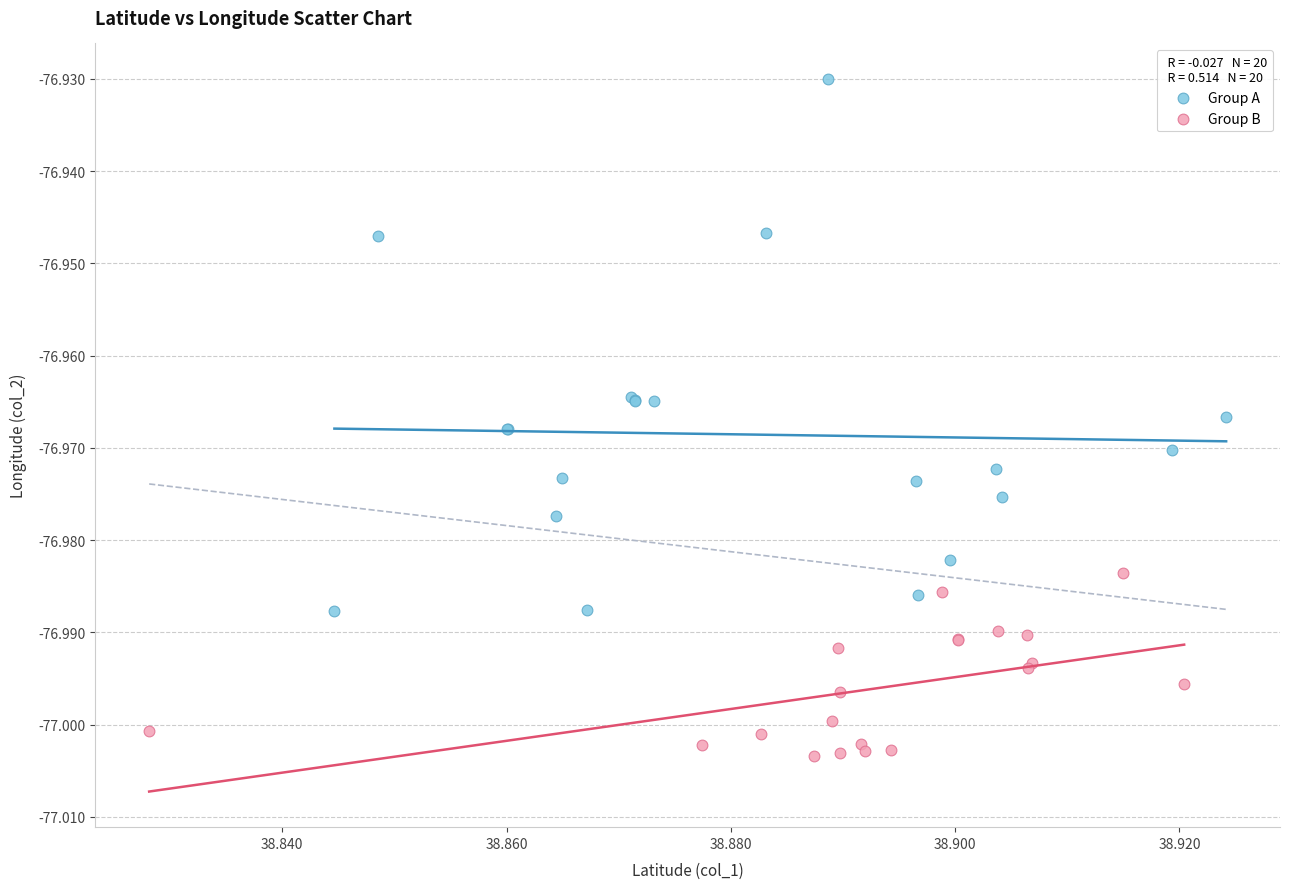

Which series contains the lowest Y value?

Group B